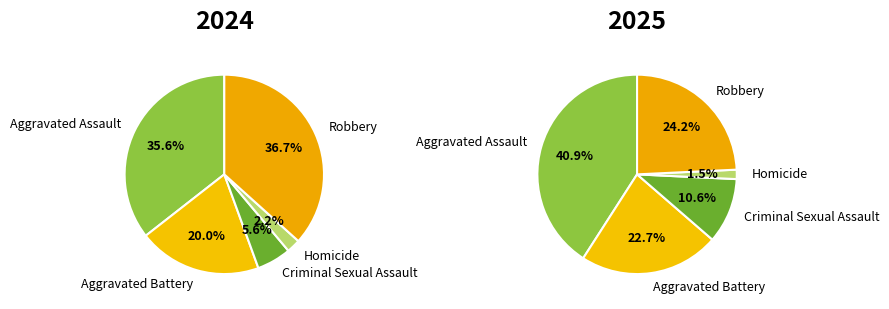

Is Aggravated Assault the majority of the pie?

No